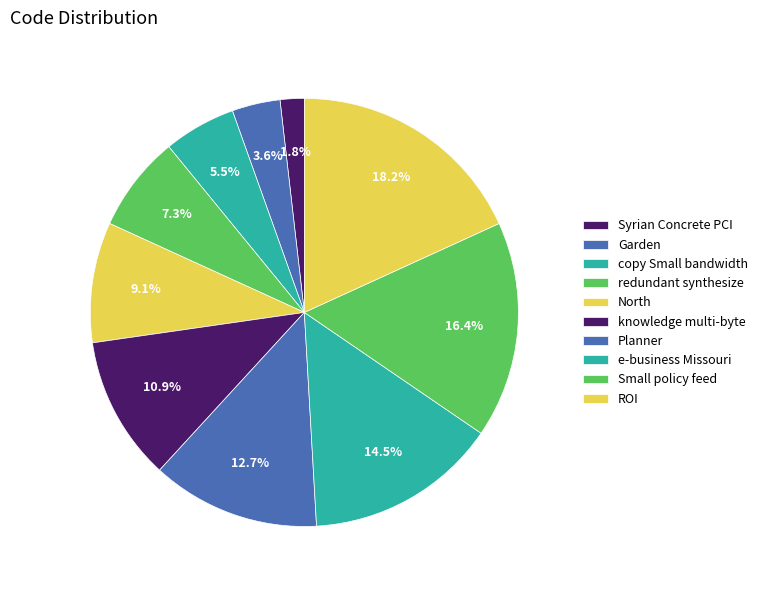

What percentage is the North slice, to the nearest percent?

9%